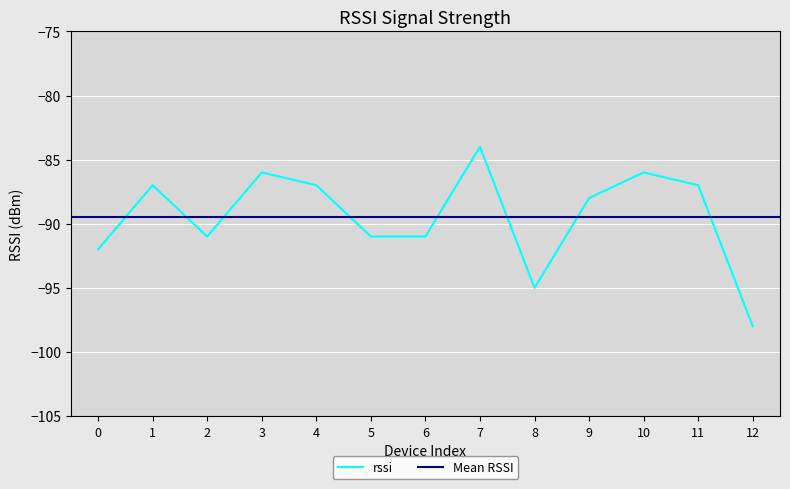

At which label is the value closest to -91?

2